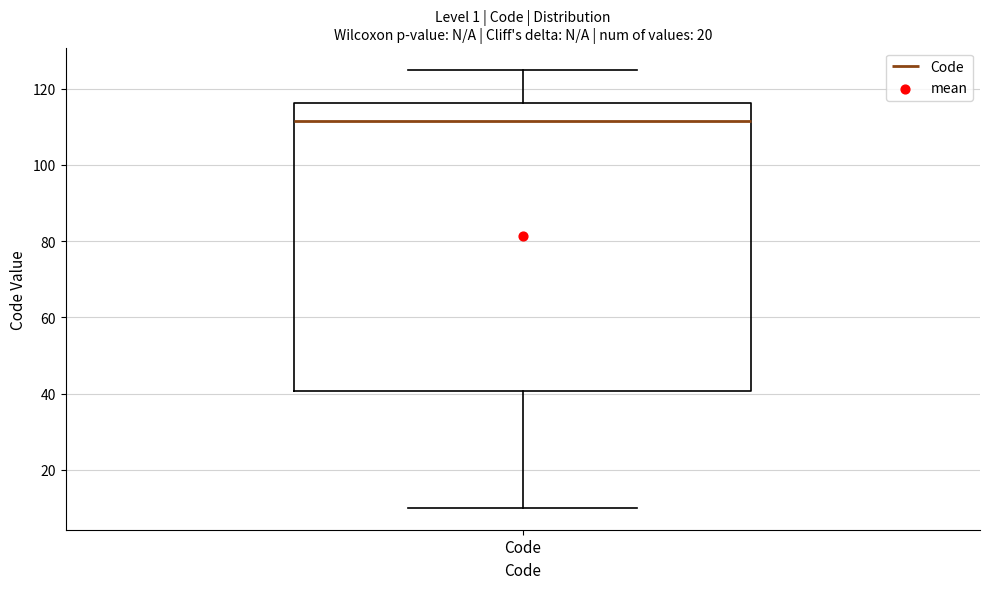

Where is the upper edge of the box for Code on the y-axis? The values are not printed on the chart, so give them approximately, as read against the axis.

116